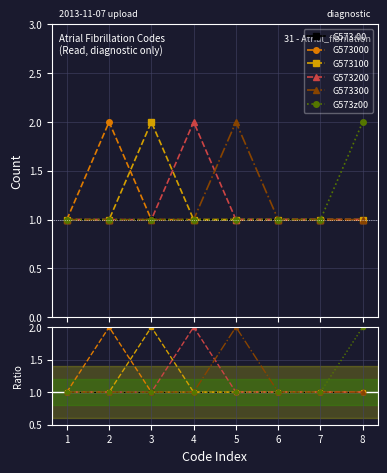

What is the average value of the G573000 series?

1